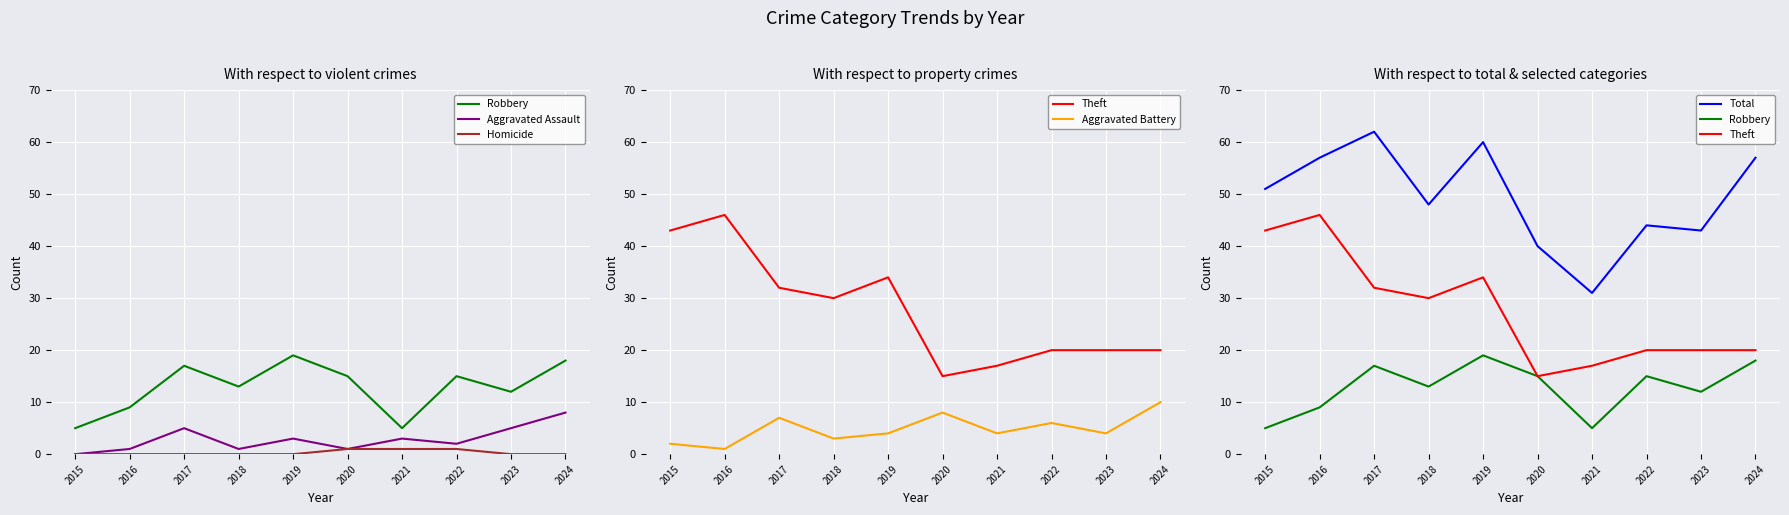

True or false: Robbery and Aggravated Assault intersect in this chart.

False